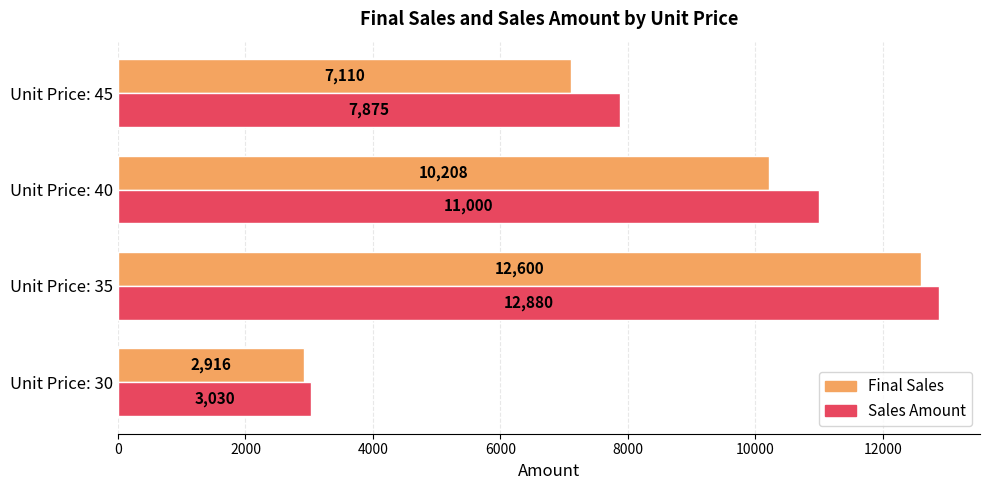

List the series in order of their peak value, lowest first.

Final Sales, Sales Amount